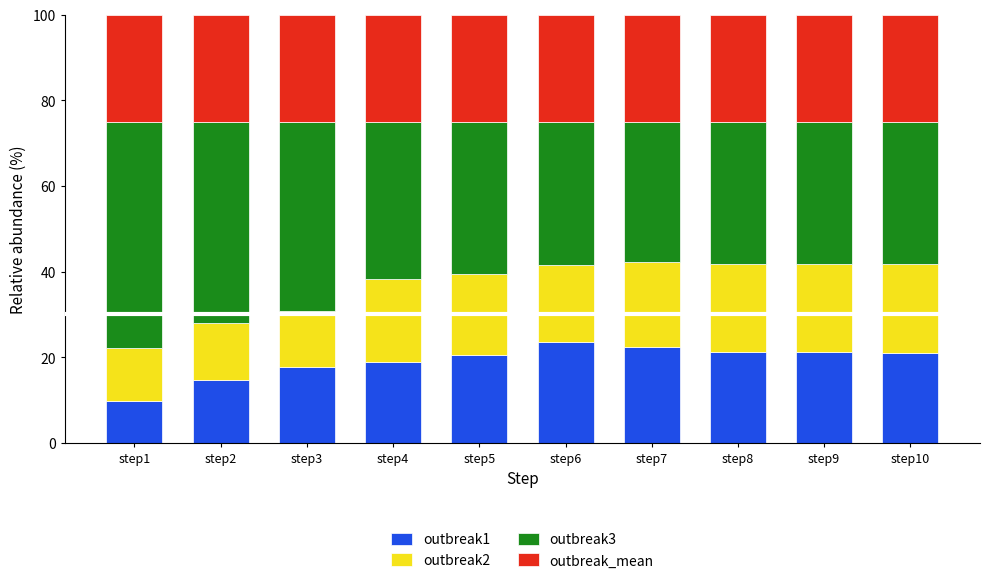

What is the total value across all series at step2?

100.0